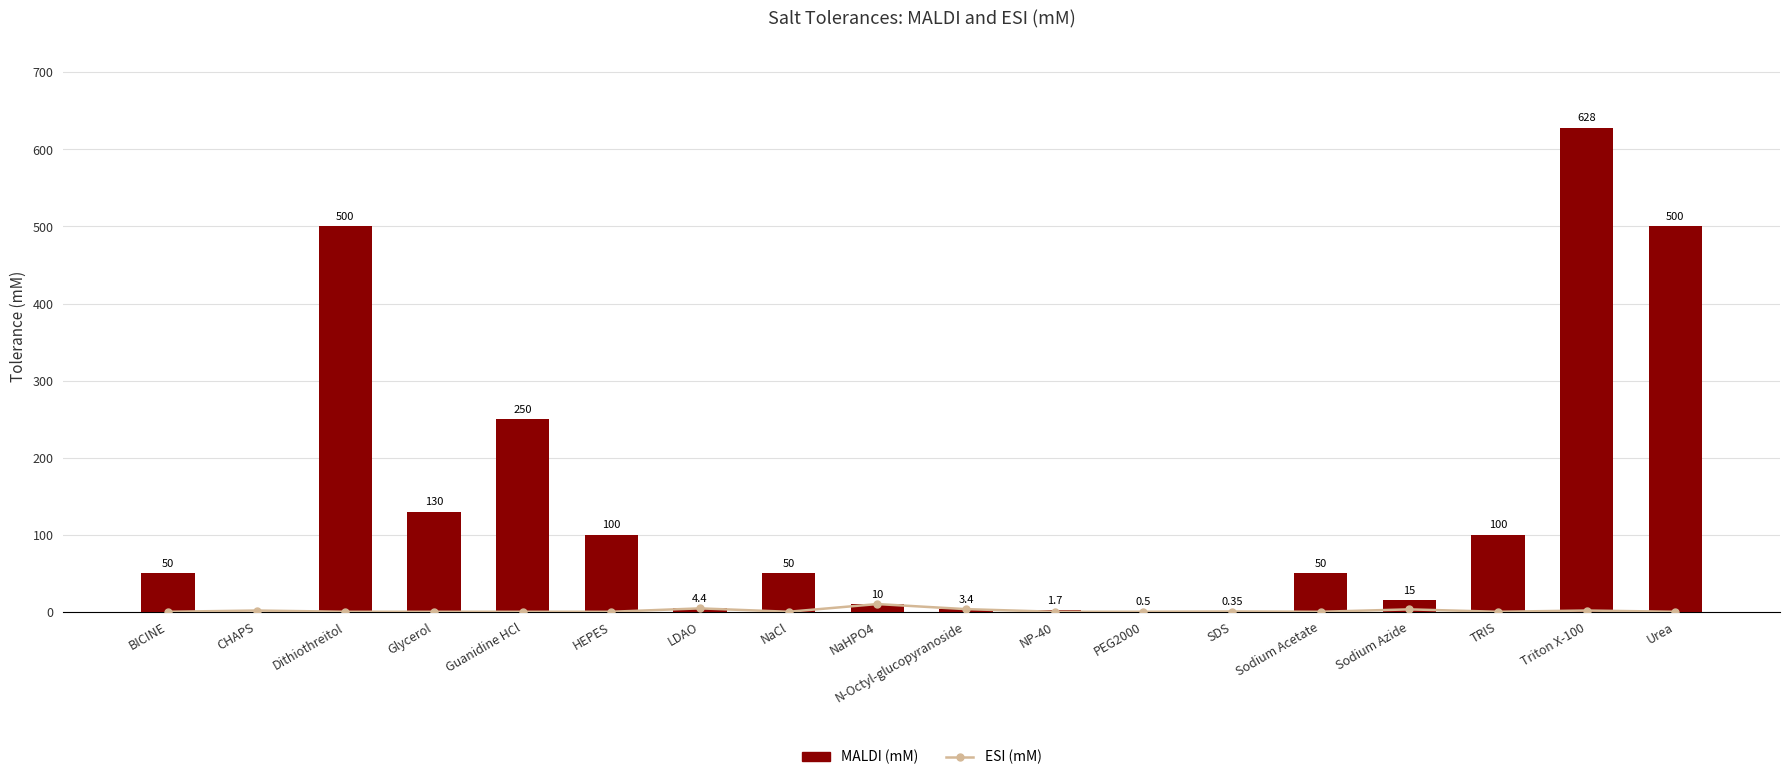

At which label is MALDI (mM) closest to 314?

Guanidine HCl